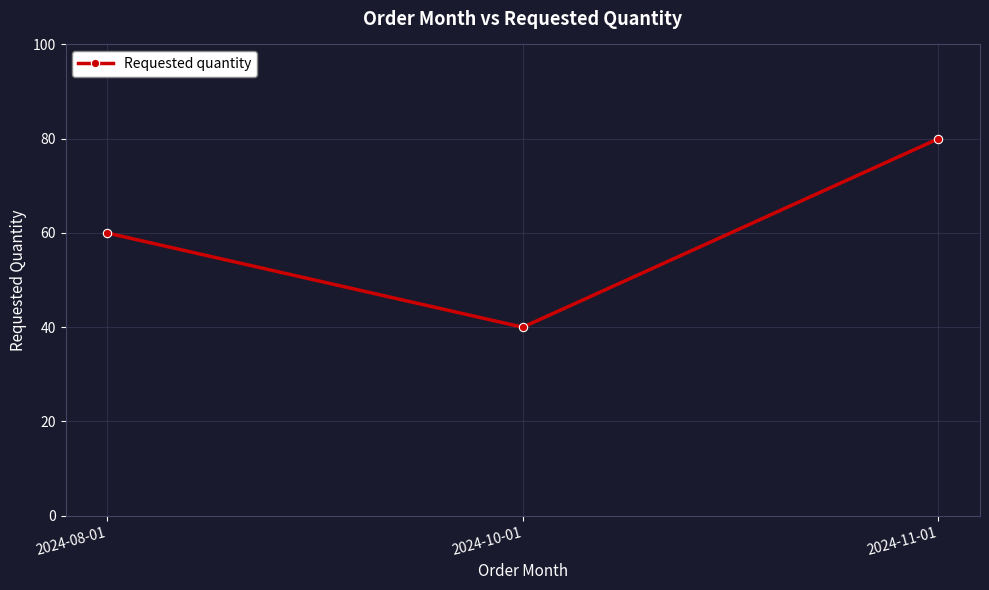

Which label corresponds to the smallest value in the chart?

2024-10-01